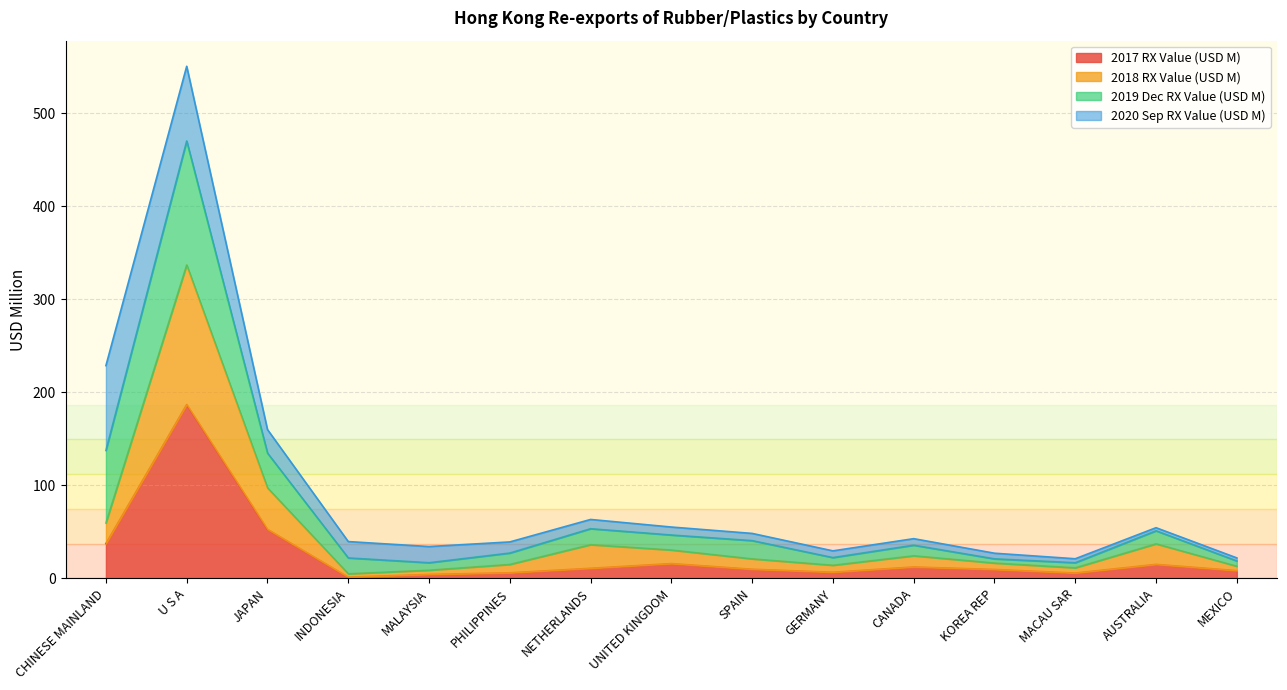

What is the label of the 11th point from the right?

MALAYSIA